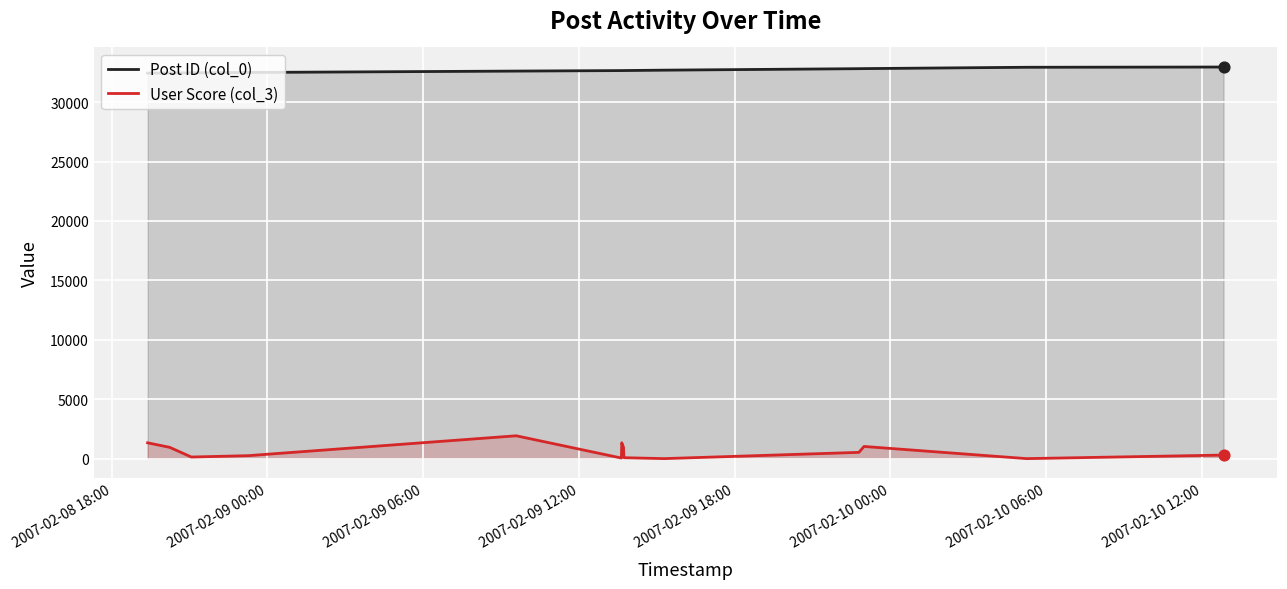

Which series contains the lowest Y value?

User Score (col_3)